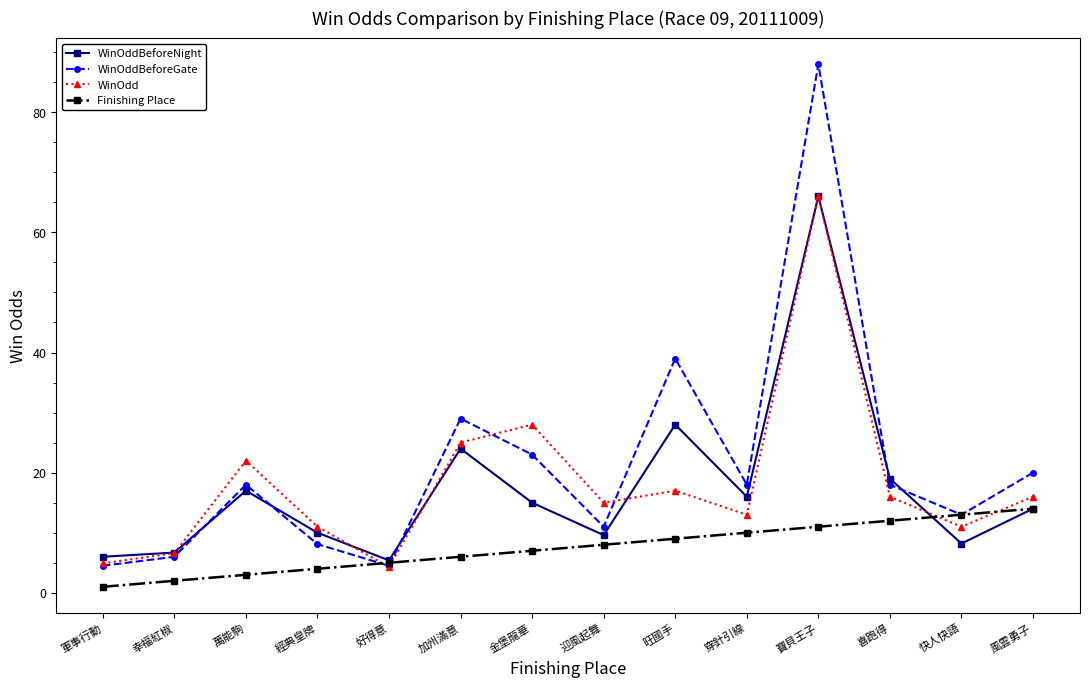

What is the total value across all series at 快人快語?

45.2